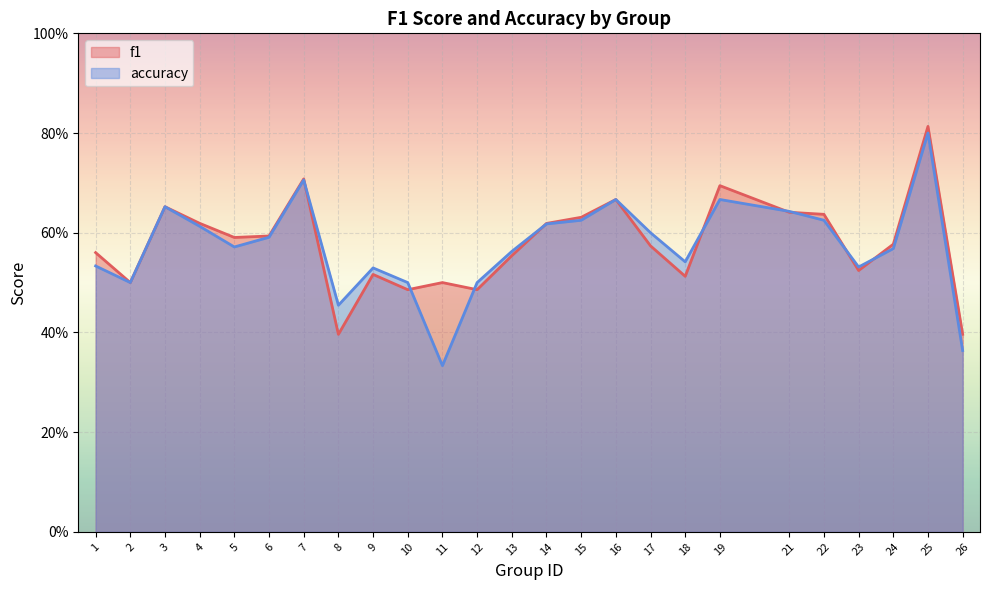

Is the value of f1 at 25 greater than the value of accuracy at 2?

Yes